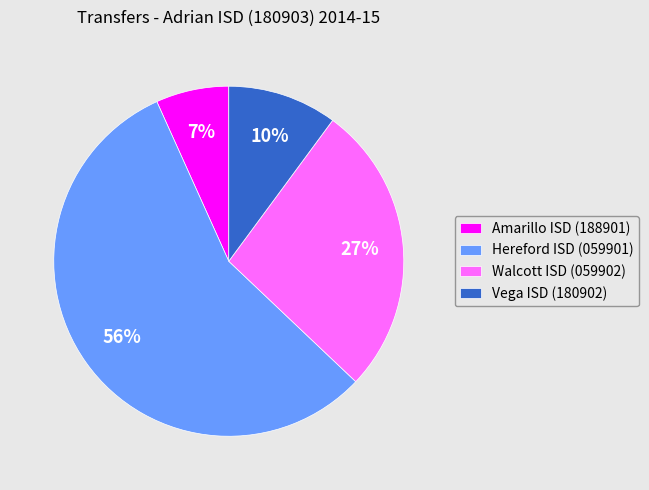

Between Walcott ISD (059902) and Amarillo ISD (188901), which is larger?

Walcott ISD (059902)